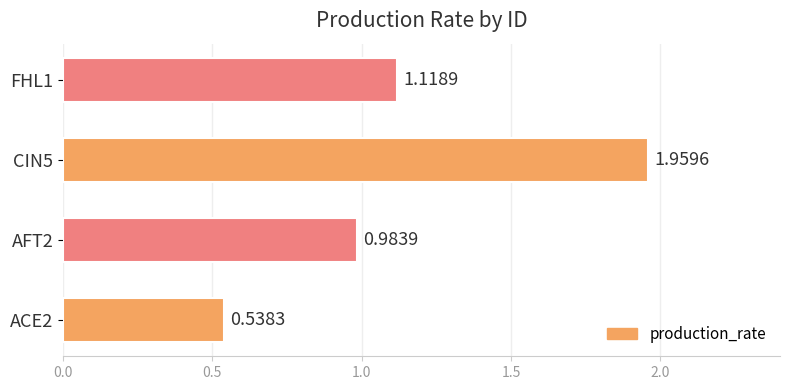

What is the average value?

1.2